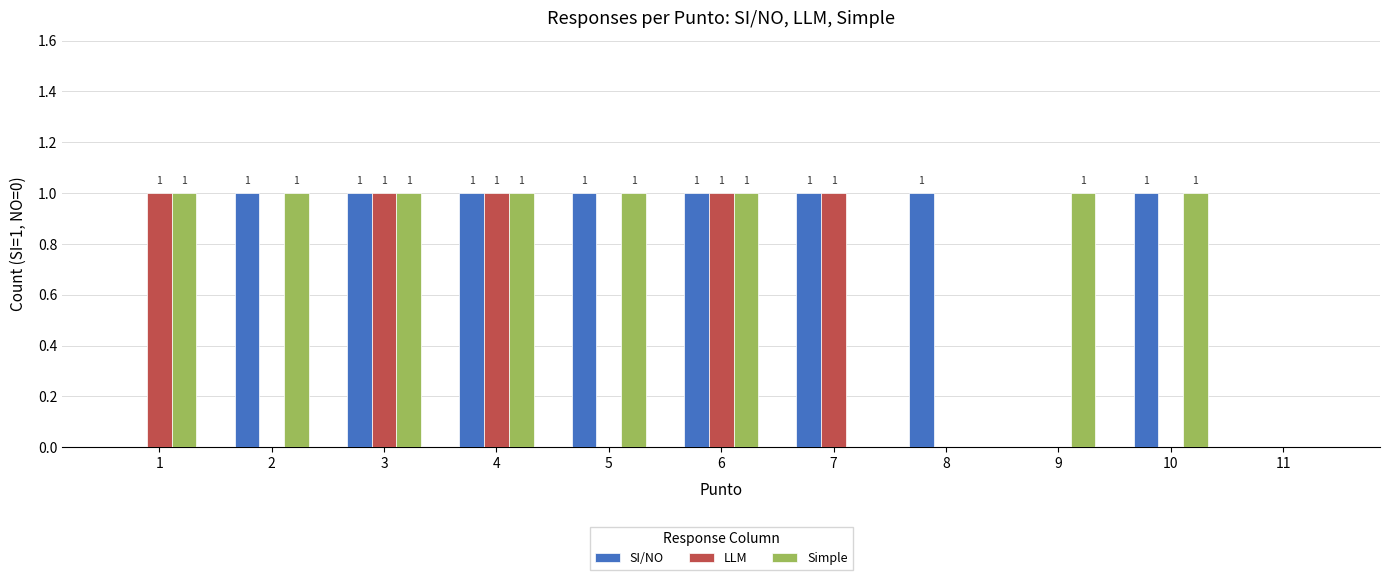

Count the SI/NO values in the range 0 to 1.

11